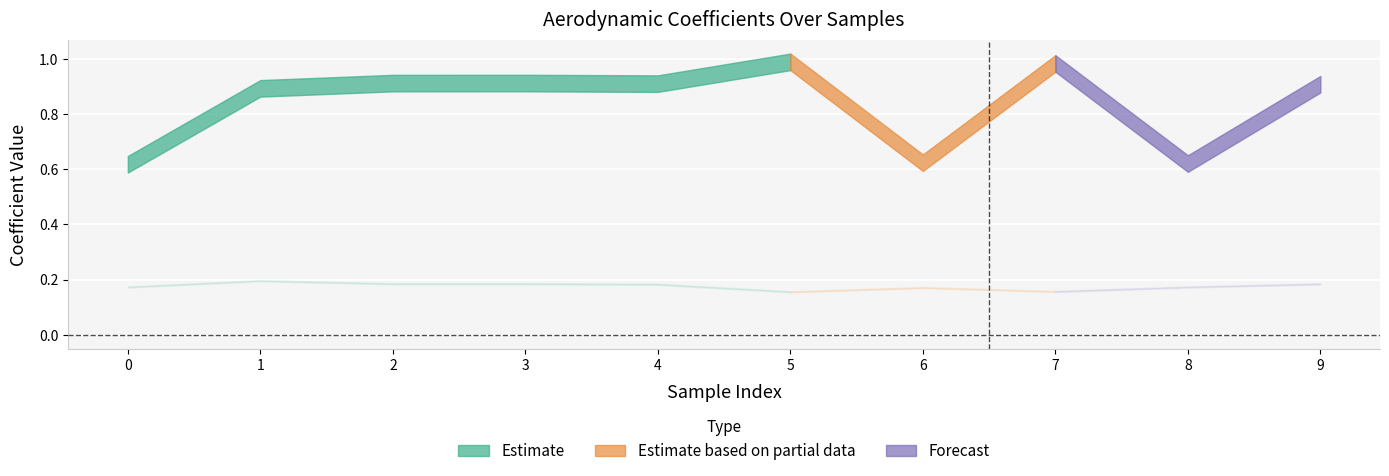

What is the value of the CD point at the 8th from the left?

0.2